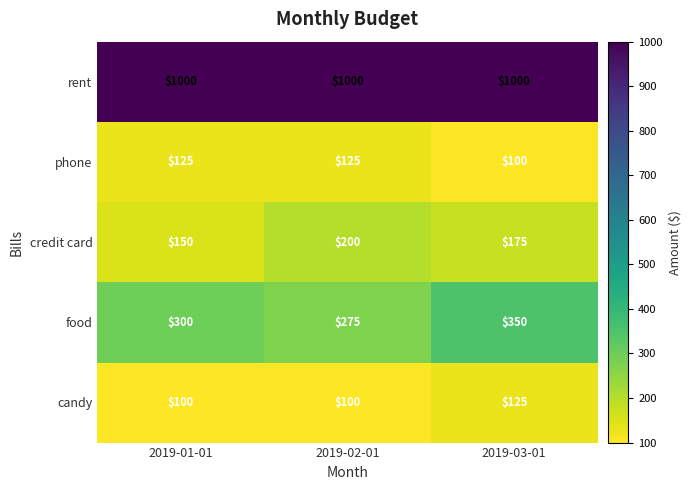

At how many categories does at least one series exceed 585?

3